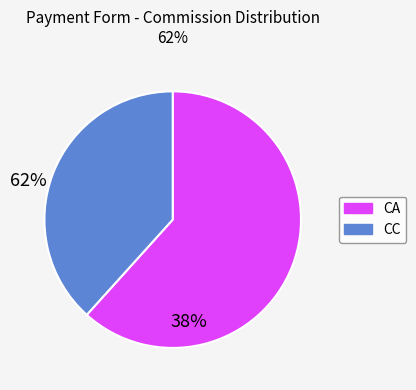

Does any single category account for the majority?

Yes